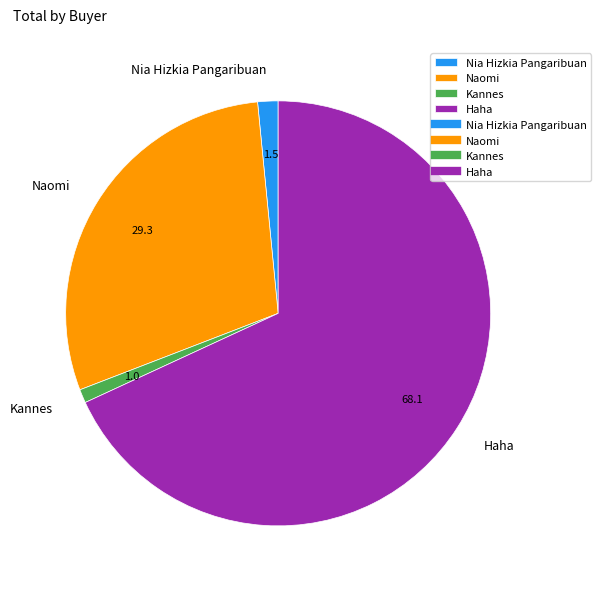

Between Naomi and Nia Hizkia Pangaribuan, which is larger?

Naomi